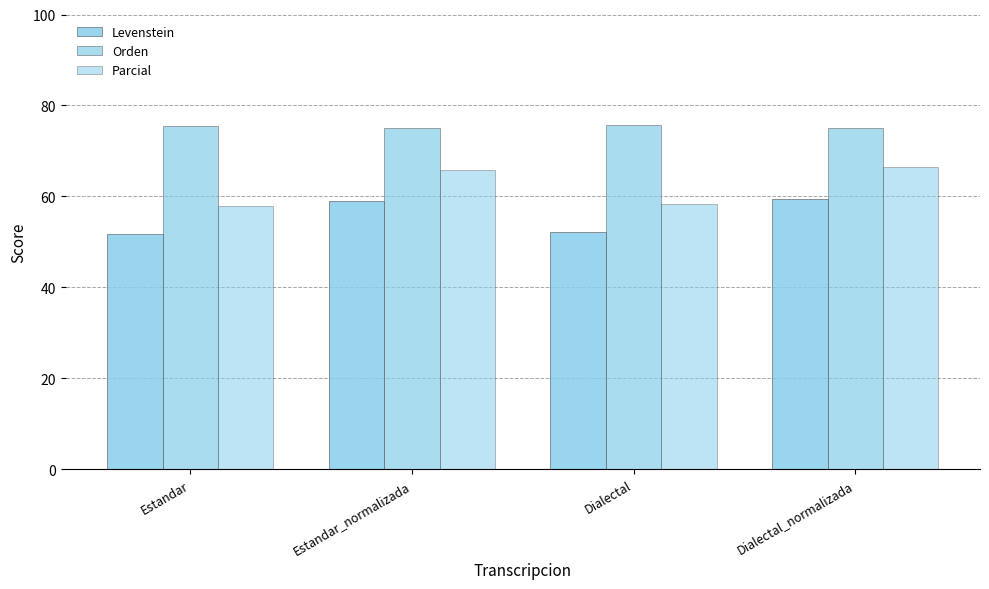

Which label corresponds to the smallest value in the chart?

Estandar